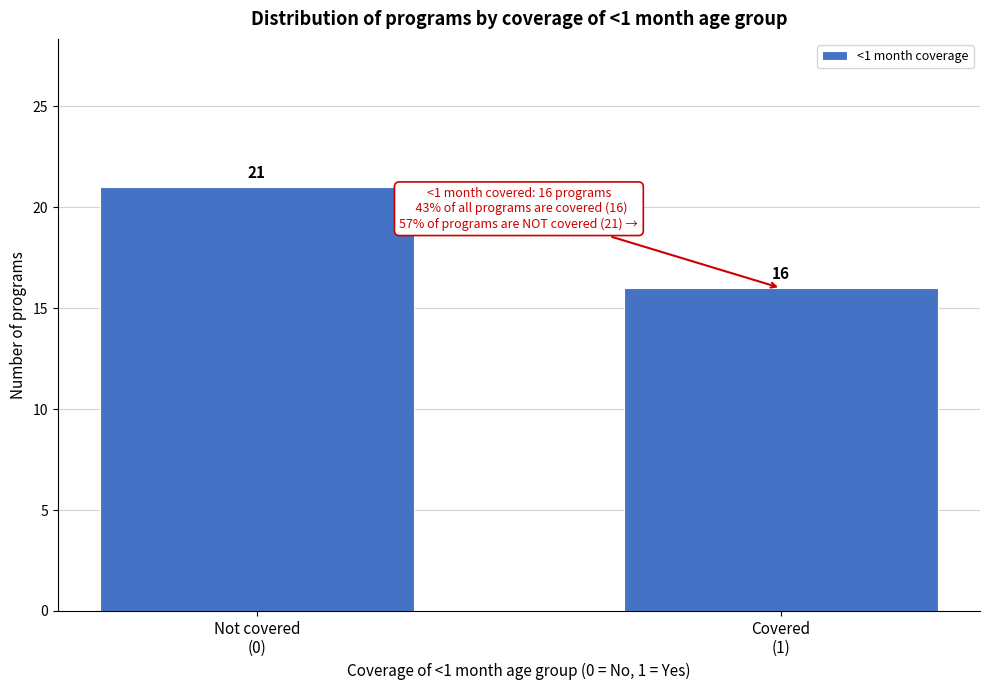

Reading left to right, what are all the values shown in this chart?

21	16